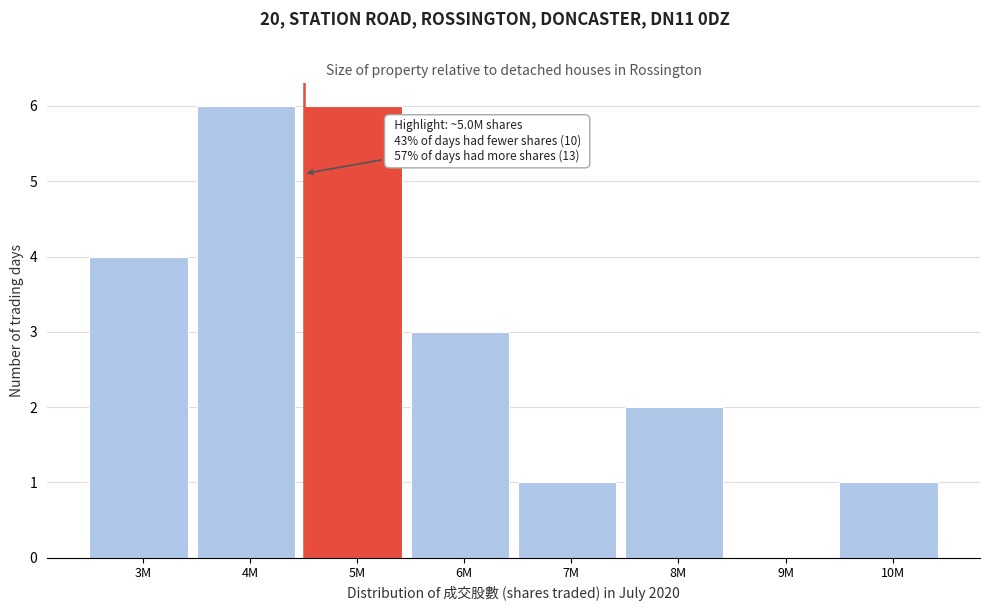

Reading right to left, extract all data points from this chart.

10M=1	9M=0	8M=2	7M=1	6M=3	5M=6	4M=6	3M=4